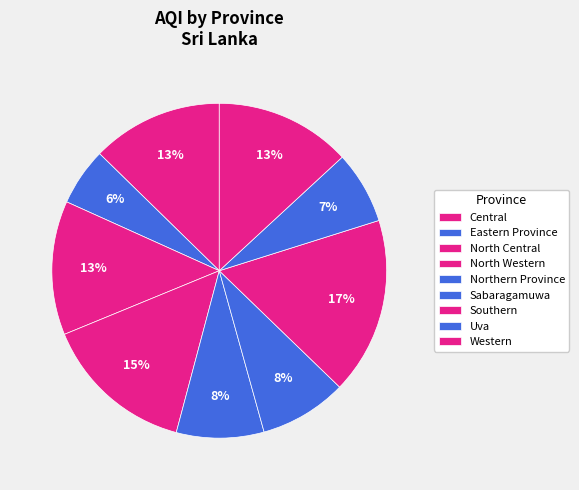

Which category has the biggest portion of the pie?

Southern